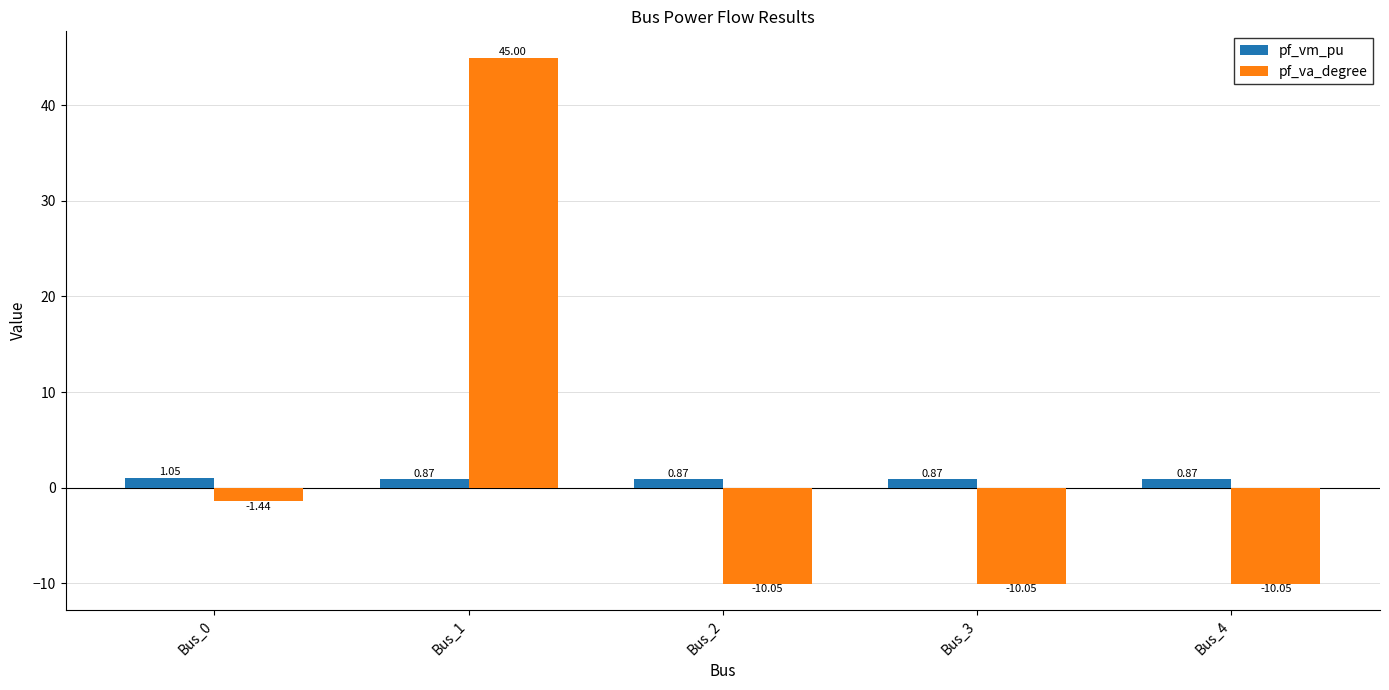

What is the sum of the pf_va_degree values at Bus_4 and Bus_0?

-11.5